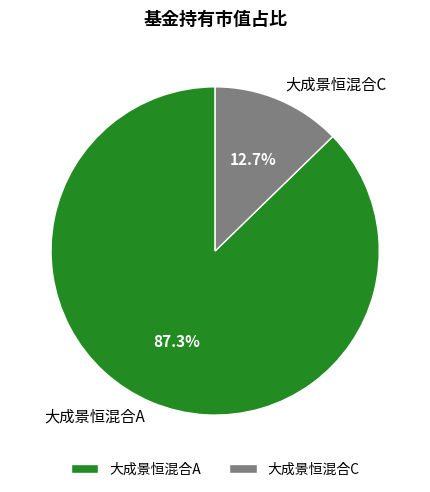

To the nearest percent, what is the average slice percentage?

50%